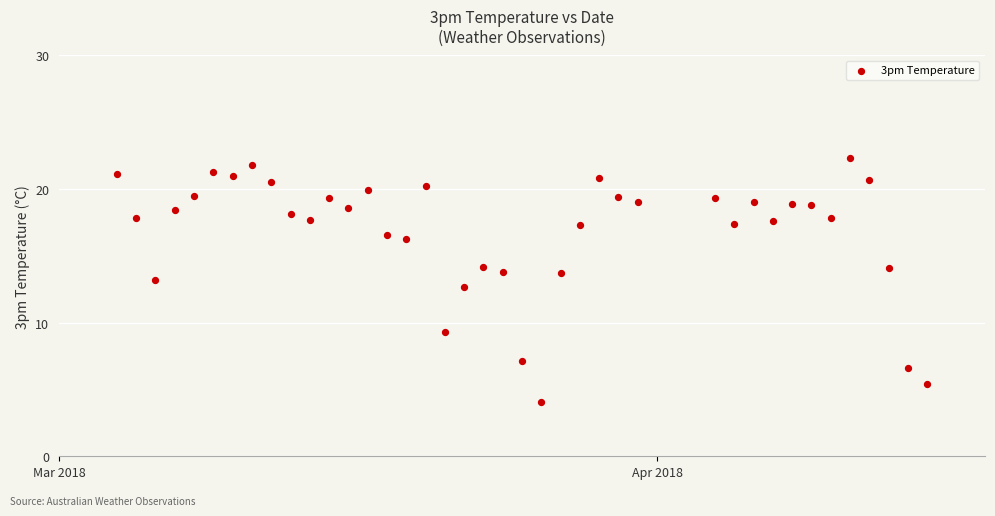

What is the range of Y values (max minus min)?

18.2